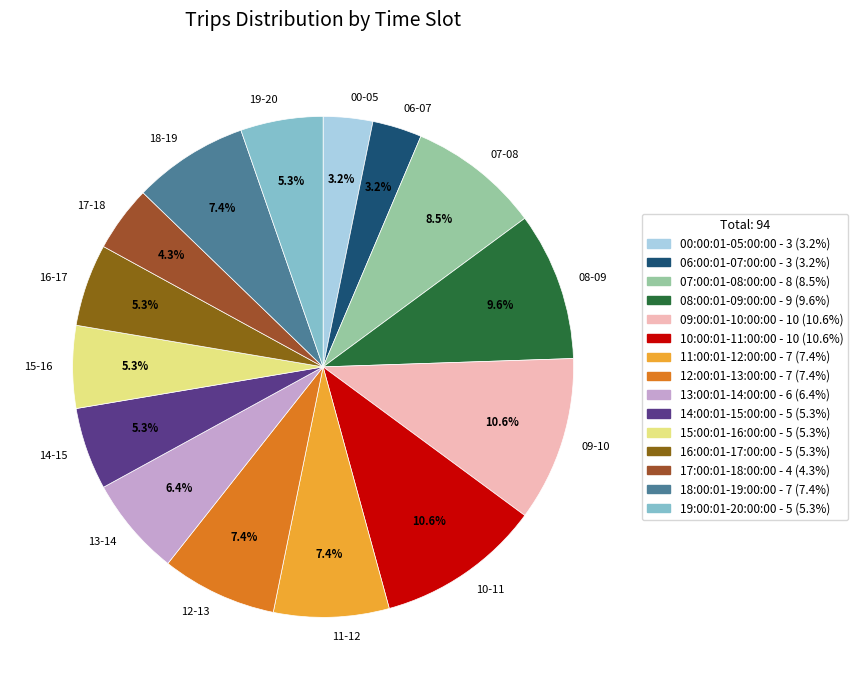

Combined, what portion of the pie is 19-20 and 06-07?

8.5%